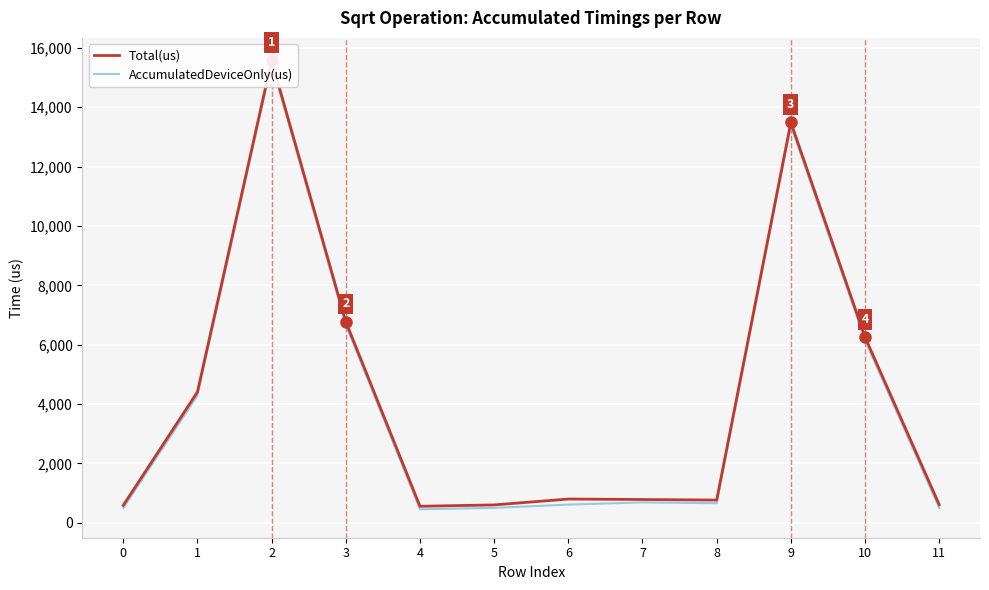

What is the spread (max minus min) of values at 2?

104.5